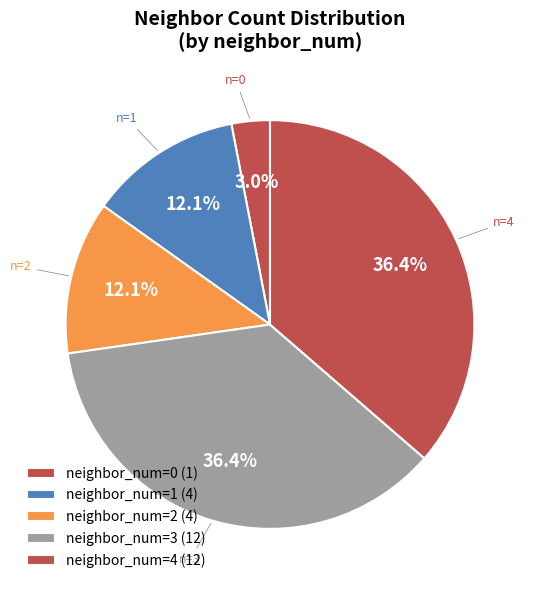

How many segments does this pie chart have?

5